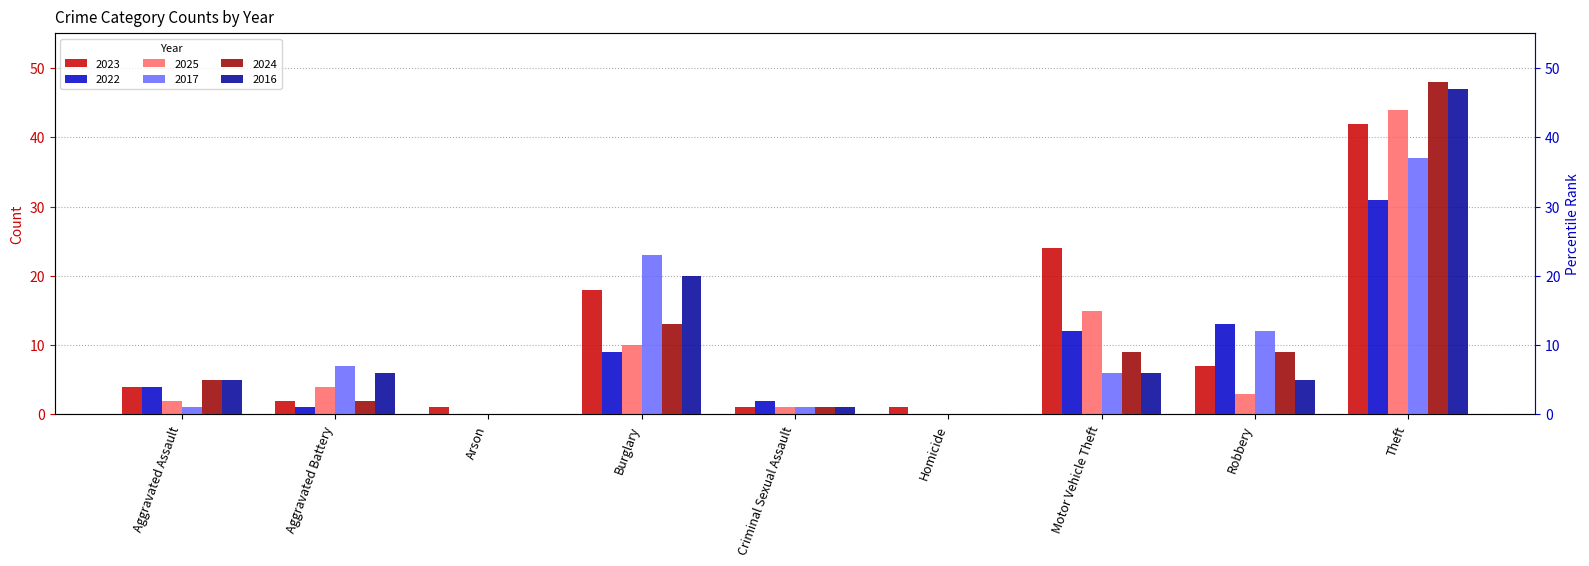

What is the greatest value displayed?

48